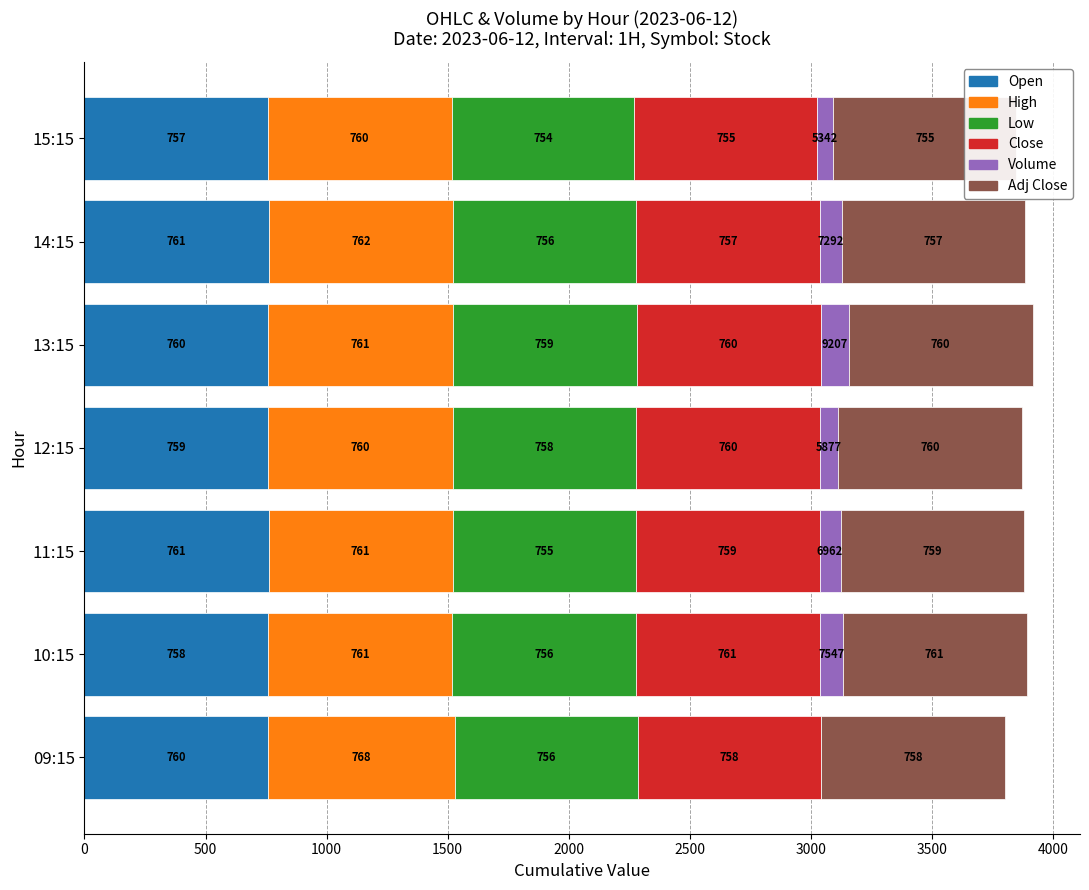

What is the value of the Close bar at the 7th from the left?

755.1